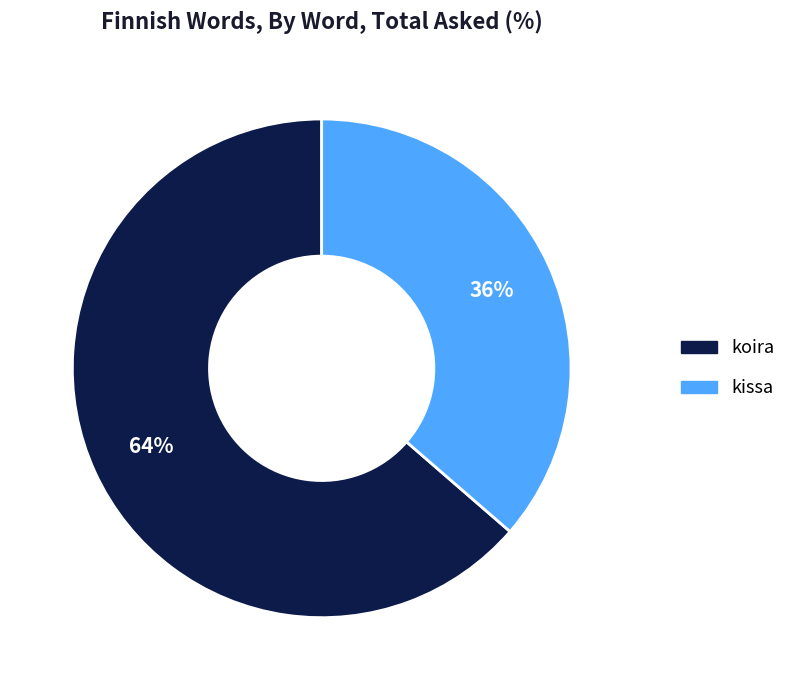

What percentage is the kissa slice, to the nearest percent?

36%